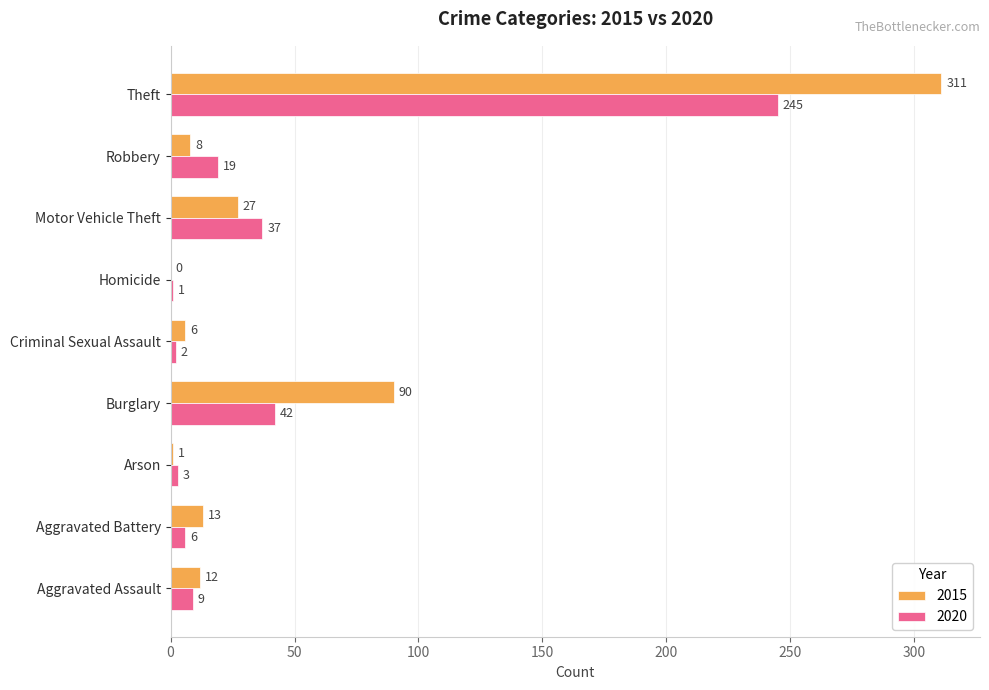

What is the sum of all 2020 values?

364